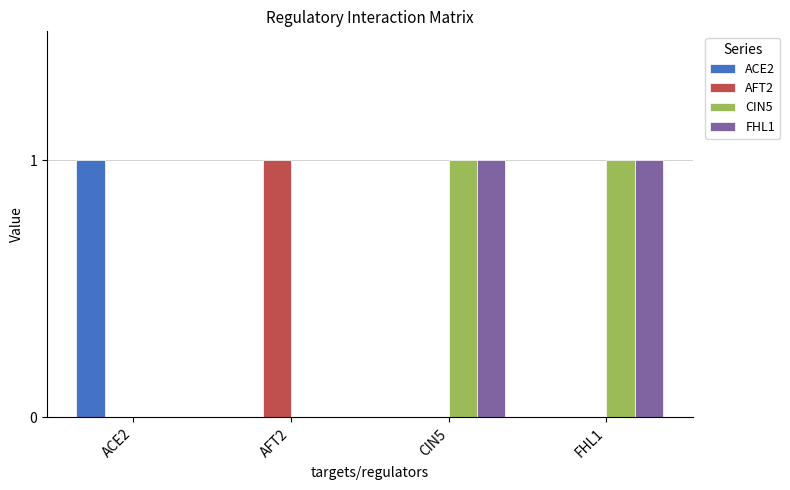

Is it true that CIN5 equals 1 at CIN5?

True